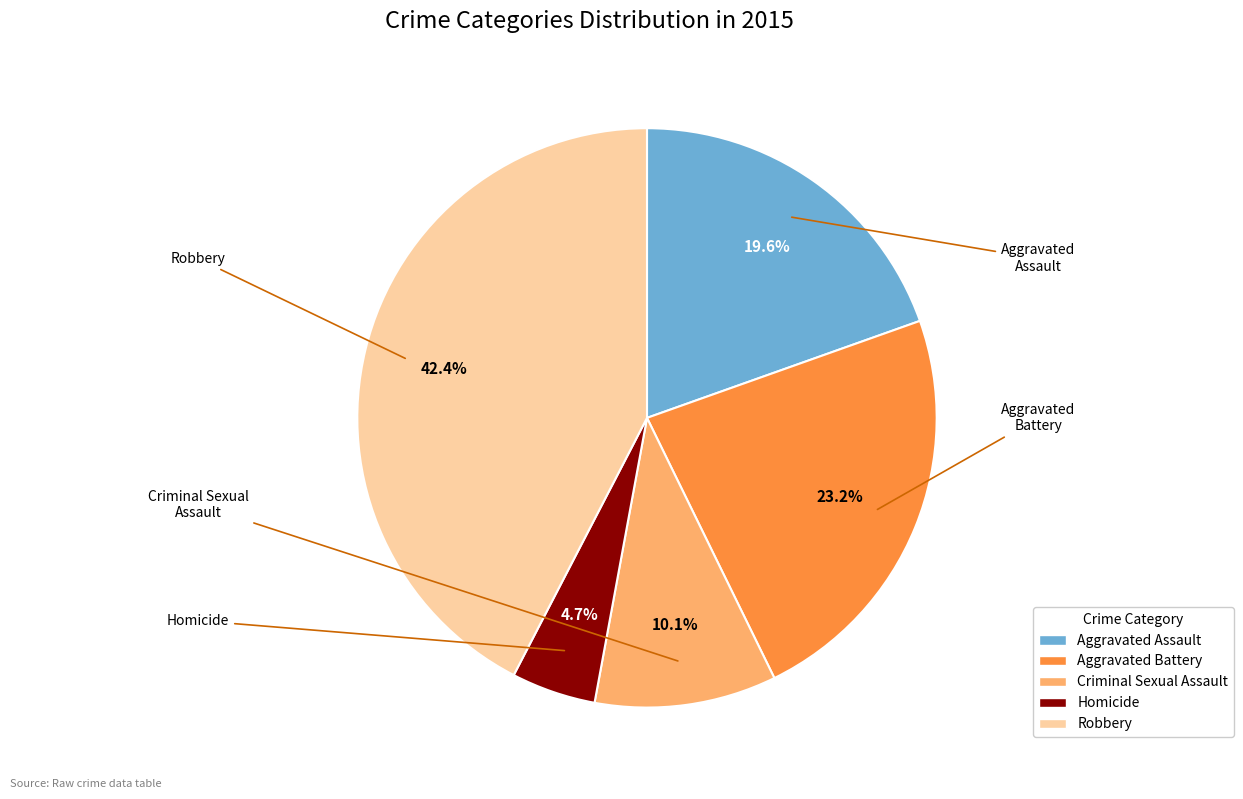

How many segments does this pie chart have?

5